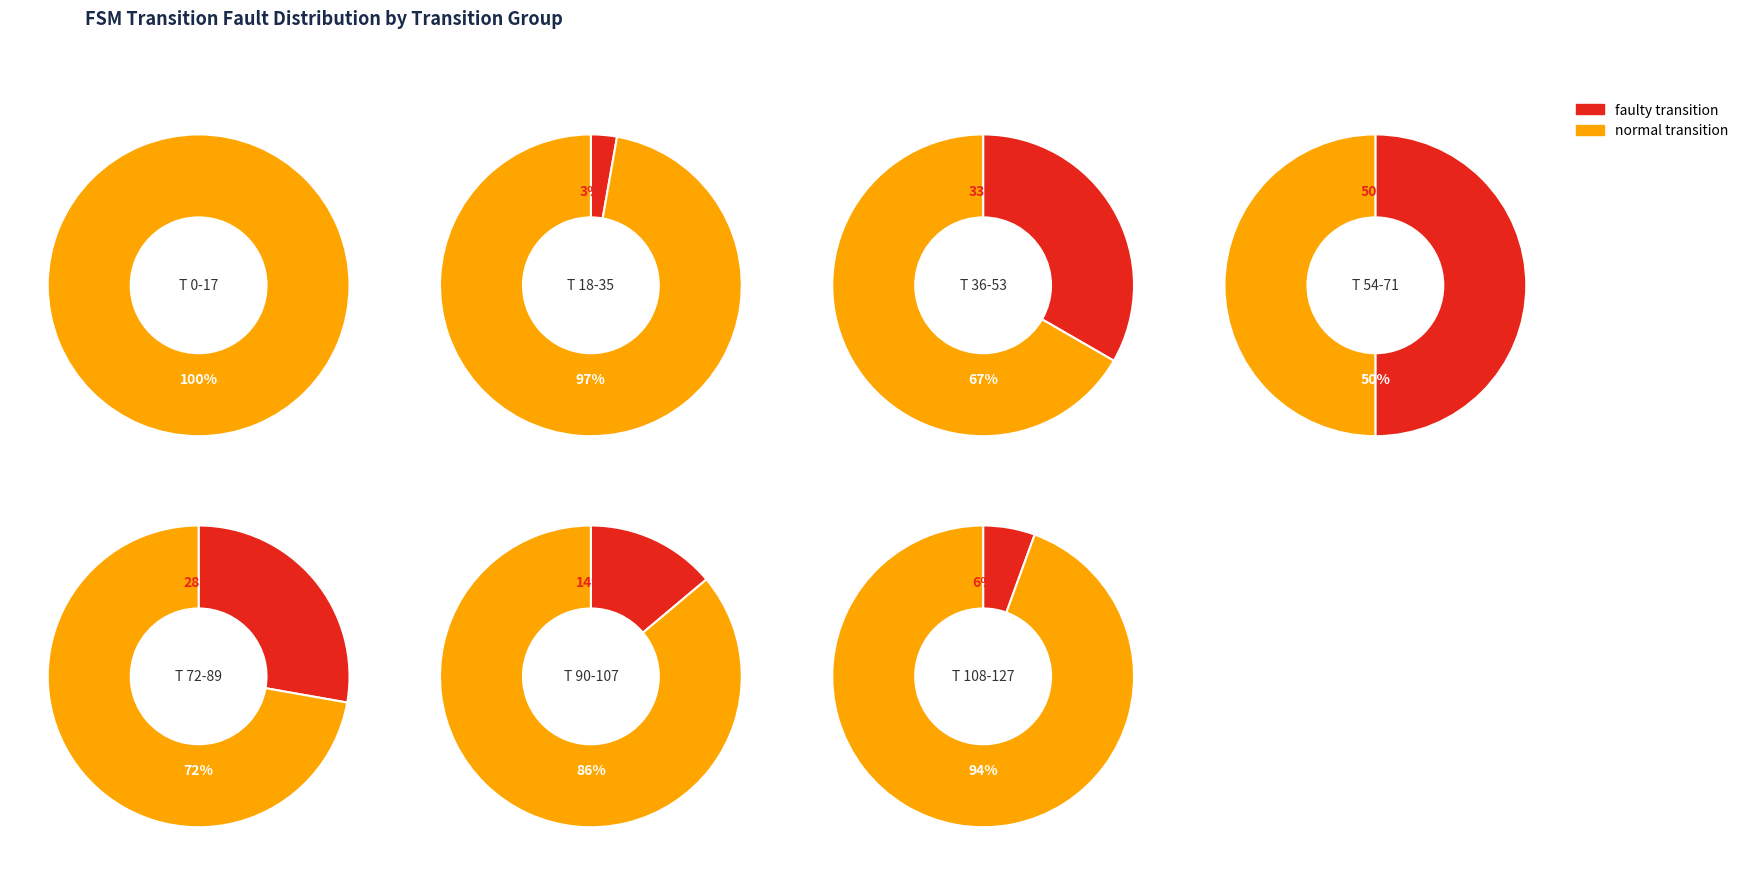

To the nearest percent, what is the difference between the 5 and 9 slice percentages?

4%